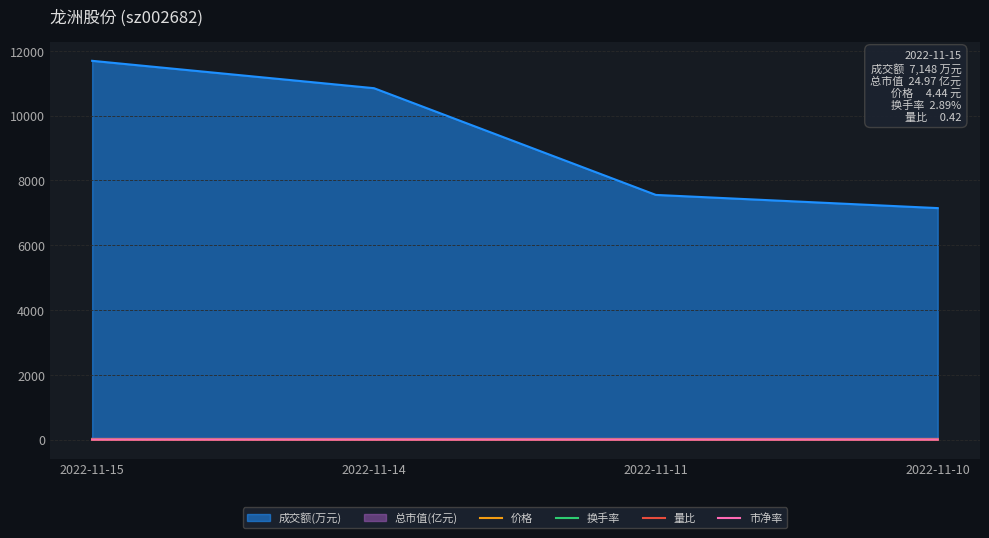

The 换手率 series shows 2.9 at 2022-11-10. True or false?

True